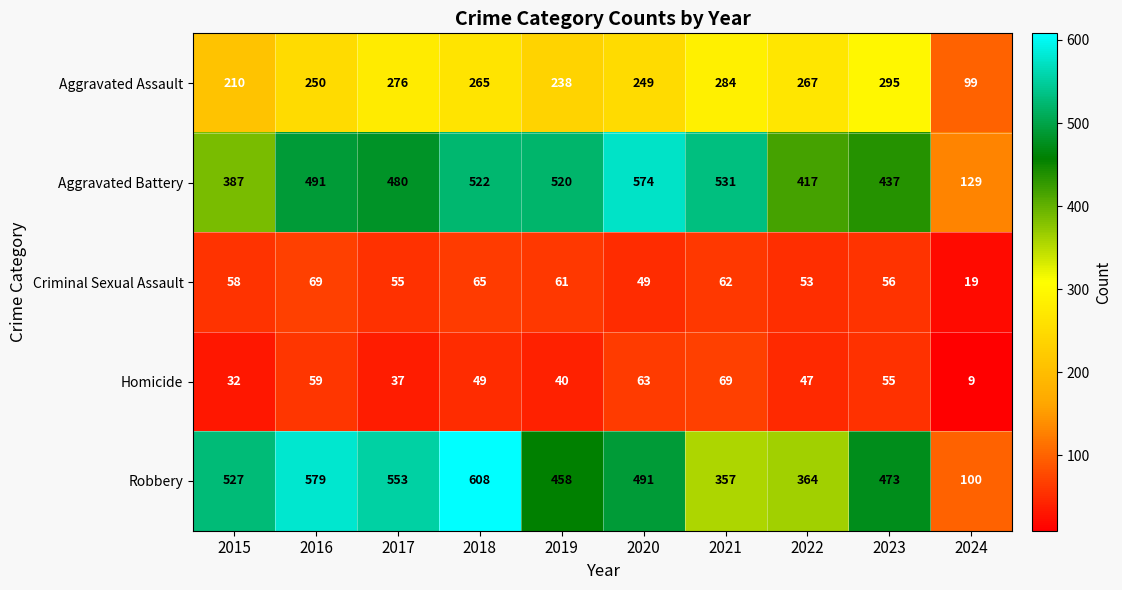

Which series has the largest range (max minus min)?

Robbery